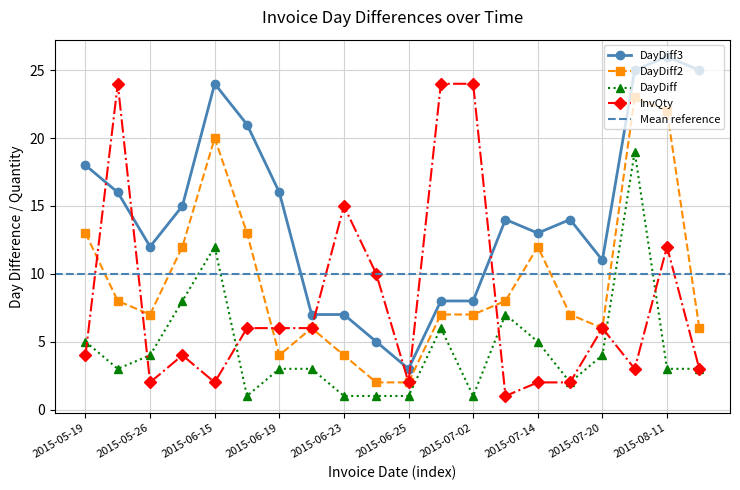

Reading left to right, what are all the values shown in this chart?

DayDiff: 5	3	4	8	12	1	3	3	1	1	1	6	1	7	5	2	4	19	3	3
DayDiff2: 13	8	7	12	20	13	4	6	4	2	2	7	7	8	12	7	6	23	22	6
DayDiff3: 18	16	12	15	24	21	16	7	7	5	3	8	8	14	13	14	11	25	26	25
InvQty: 4	24	2	4	2	6	6	6	15	10	2	24	24	1	2	2	6	3	12	3